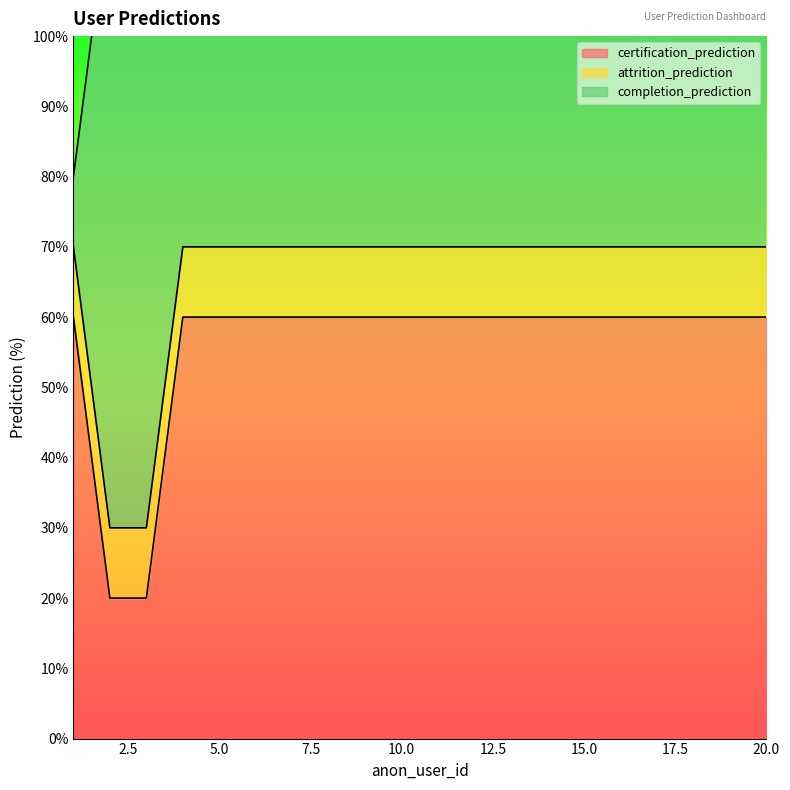

List the series in order of their peak value, lowest first.

attrition_prediction, certification_prediction, completion_prediction